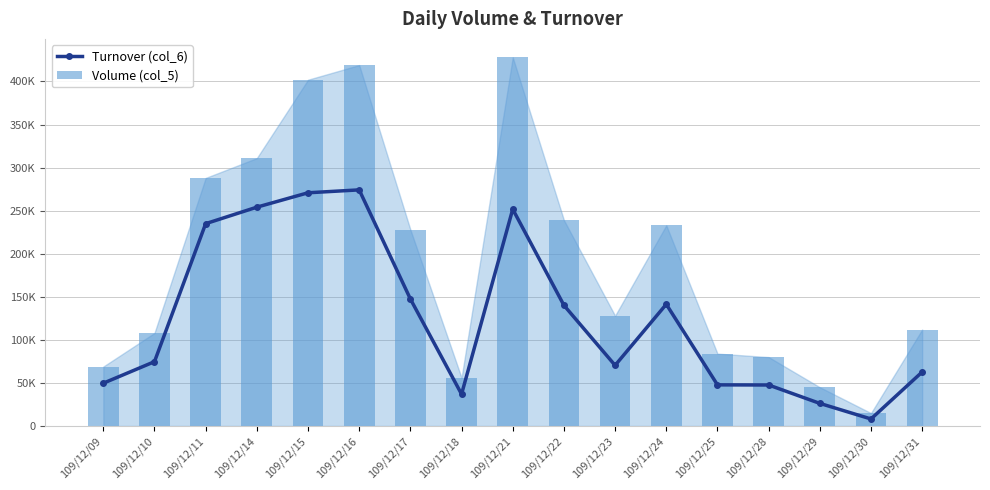

List the series in order of their overall mean, highest first.

Volume (col_5), Turnover (col_6)